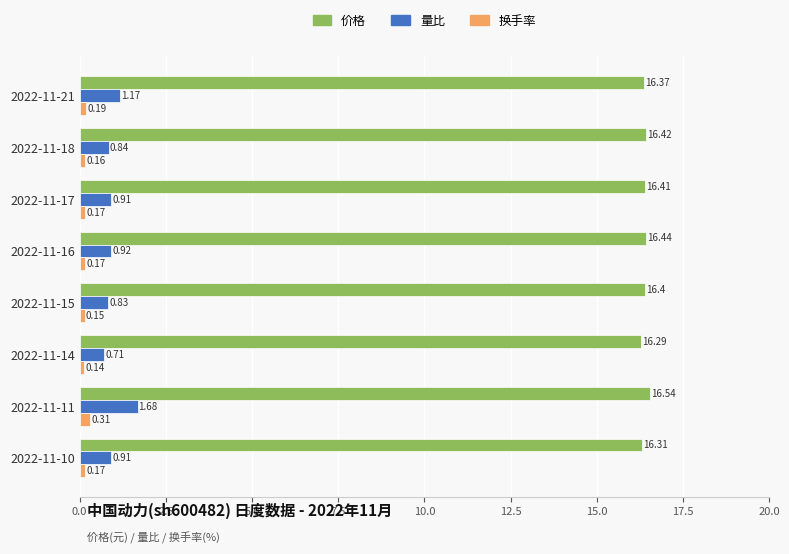

What is the difference between the second highest and minimum values in the 量比 series?

0.5